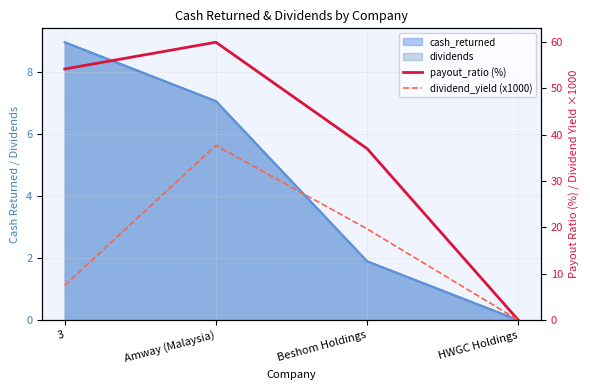

Is the value of payout_ratio (%) at 3 greater than the value of dividend_yield (x1000) at Beshom Holdings?

Yes